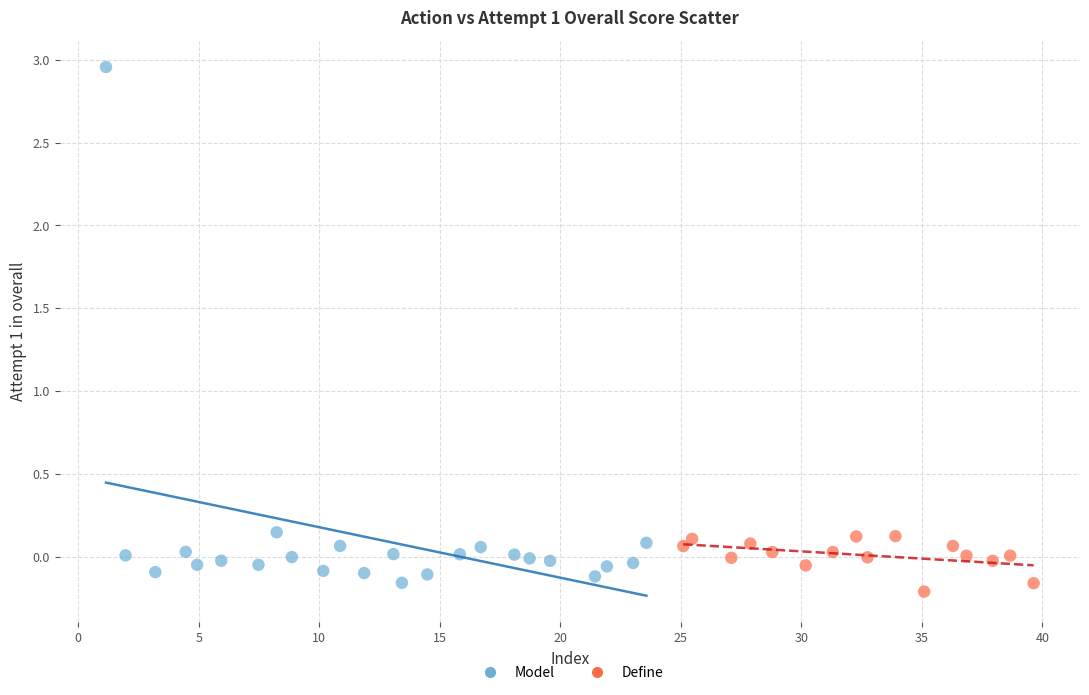

Which series has the widest spread of Y values?

Model